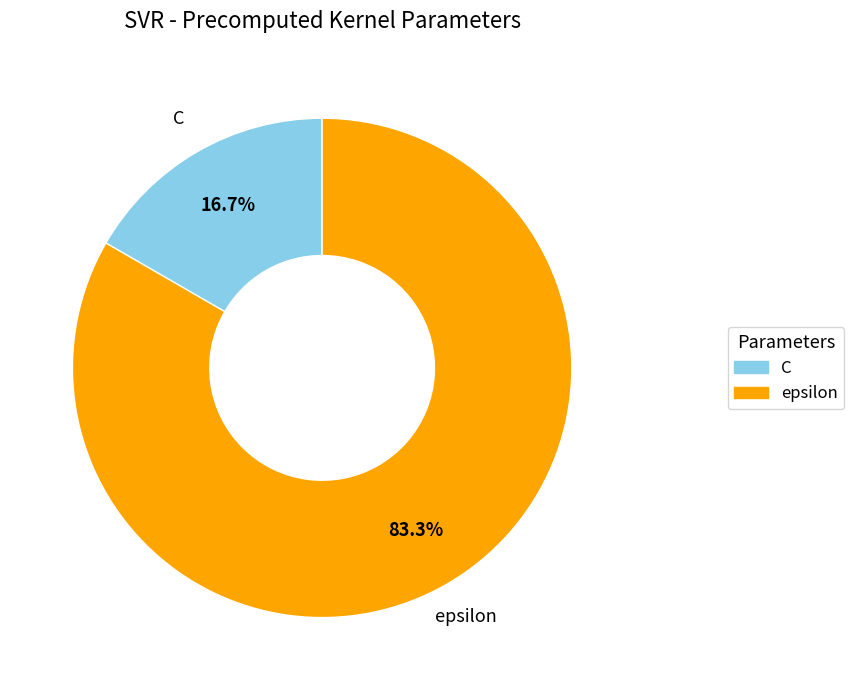

Does any single category account for the majority?

Yes